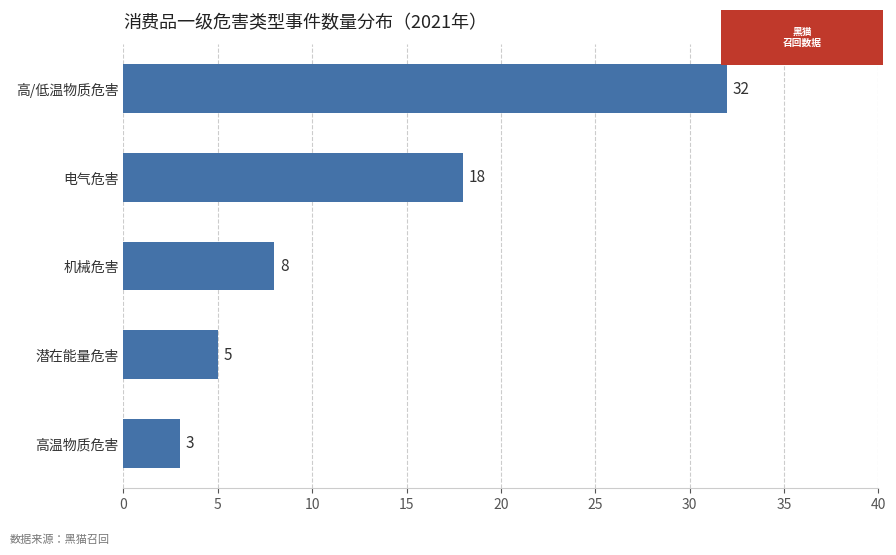

What is the minimum value shown in the chart?

3